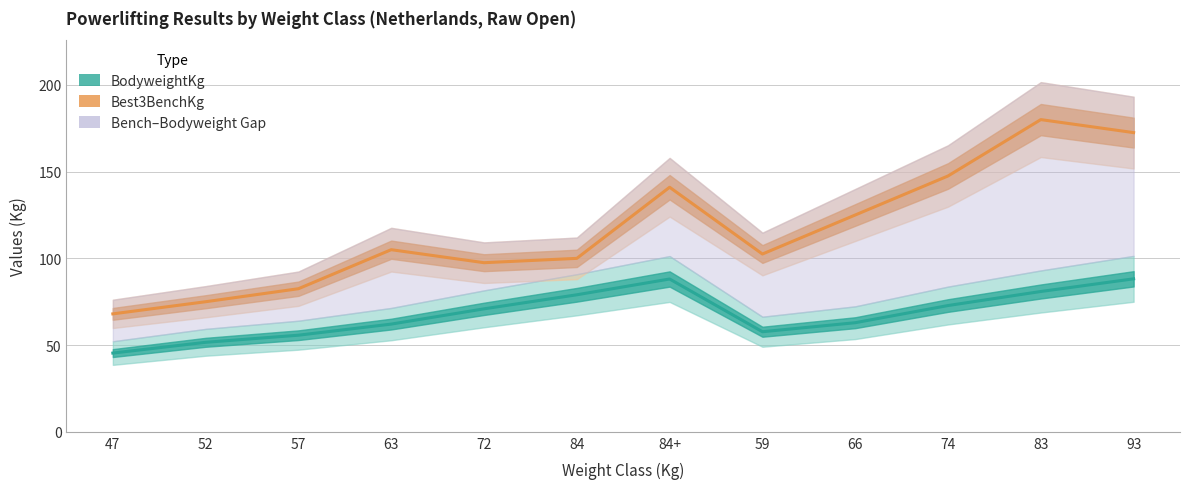

What is the label of the 7th point from the left?

84+